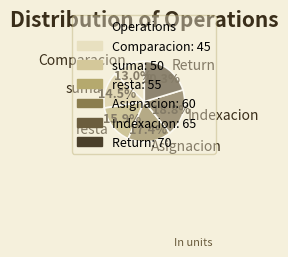

Which slice is the largest?

Return